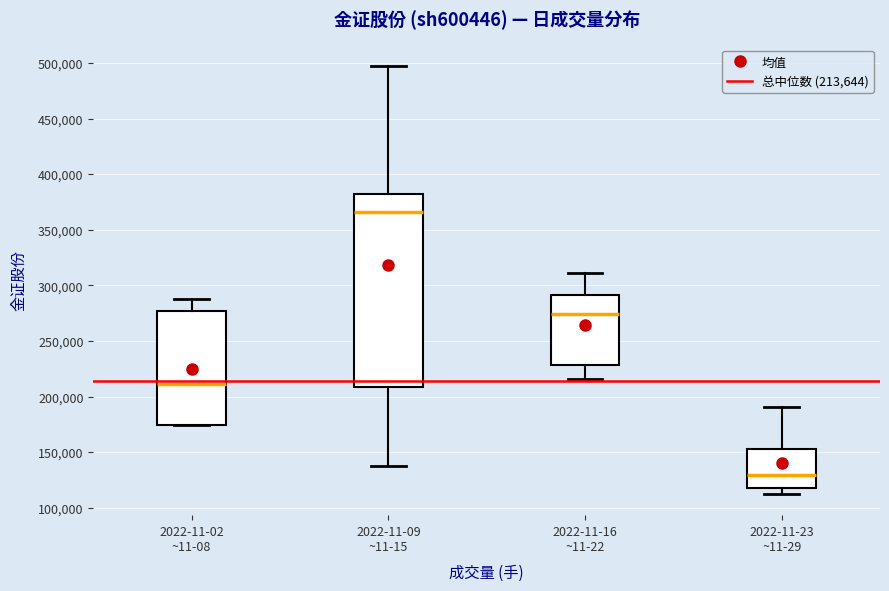

Reading left to right, read every box against the y-axis: the position of its median line, the range the box covers, and the ends of its whiskers. The values are not printed on the chart, so give them approximately, as read against the axis.

2022-11-02 ~11-08: median 210000, box 175000 to 275000, whiskers 175000 to 290000
2022-11-09 ~11-15: median 365000, box 210000 to 385000, whiskers 135000 to 500000
2022-11-16 ~11-22: median 275000, box 230000 to 290000, whiskers 215000 to 310000
2022-11-23 ~11-29: median 130000, box 115000 to 150000, whiskers 115000 (just below the box's lower edge) to 190000